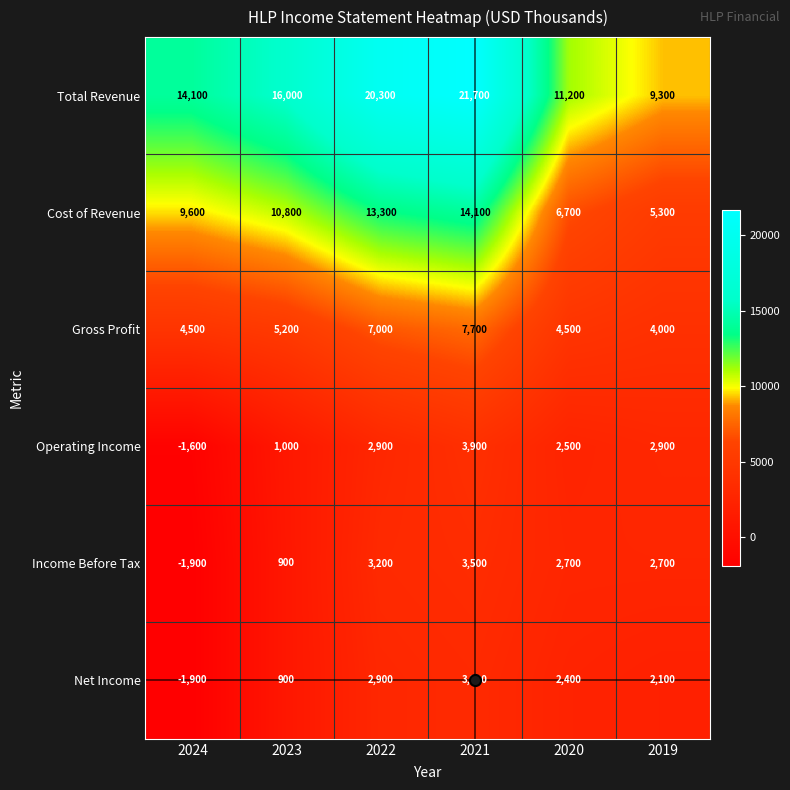

Which category has the highest value in the Income Before Tax series?

2021